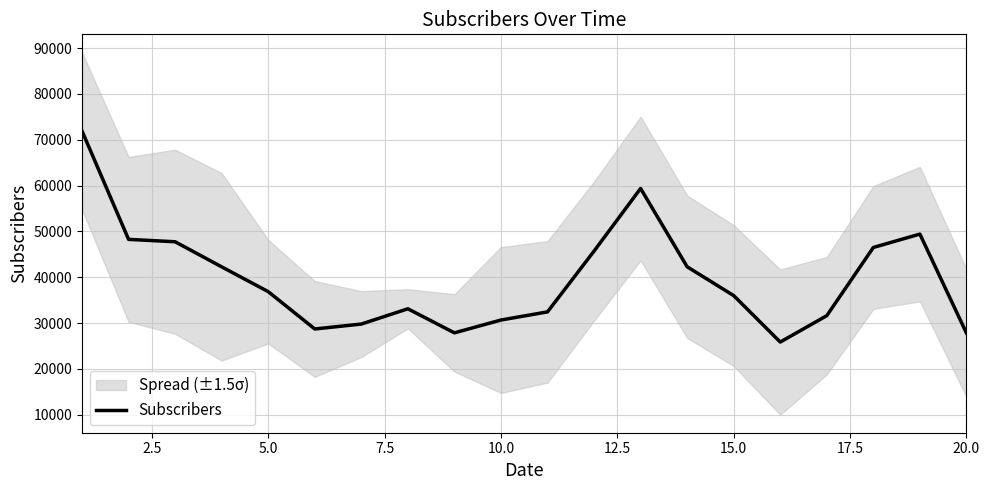

Reading left to right, what are all the values shown in this chart?

71915	48270	47746	42276	36867	28722	29794	33125	27877	30675	32450	45714	59377	42289	36002	25872	31623	46504	49421	27844